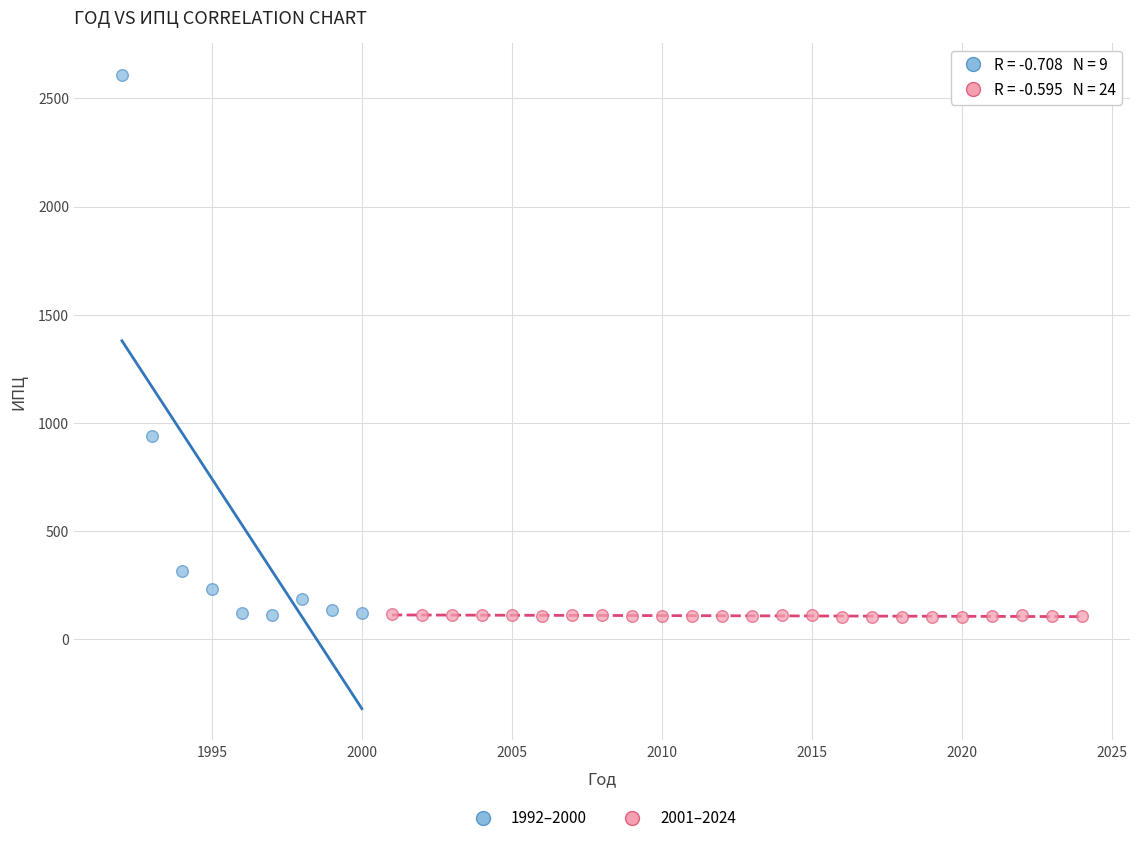

Which series has the largest Y range (max minus min)?

1992–2000